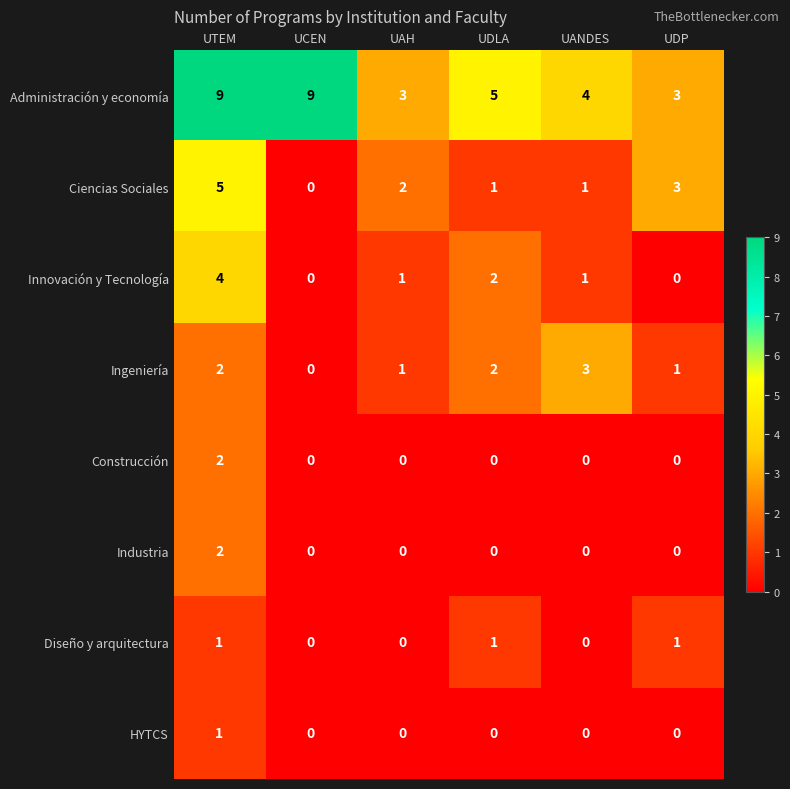

Where is Ciencias Sociales nearest to the value 2?

UAH